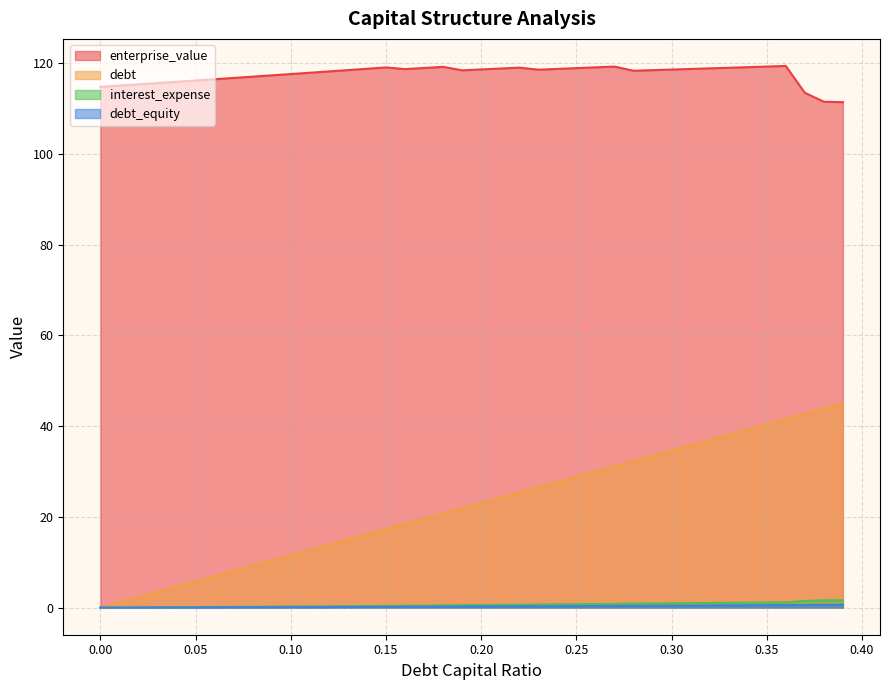

Reading left to right, extract all data points from this chart.

debt_capital: 0.0	1.2	2.3	3.5	4.6	5.8	6.9	8.1	9.2	10.4	11.5	12.7	13.8	15.0	16.2	17.3	18.5	19.6	20.8	21.9	23.1	24.2	25.4	26.5	27.7	28.9	30.0	31.2	32.3	33.5	34.6	35.8	36.9	38.1	39.2	40.4	41.5	42.7	43.9	45.0
enterprise_value: 114.8	115.1	115.4	115.6	115.9	116.2	116.5	116.8	117.0	117.3	117.6	117.9	118.2	118.5	118.8	119.1	118.7	119.0	119.2	118.4	118.6	118.8	119.0	118.6	118.8	118.9	119.1	119.3	118.3	118.5	118.6	118.7	118.9	119.0	119.1	119.3	119.4	113.5	111.5	111.4
debt: 0.0	0.0	0.0	0.0	0.0	0.1	0.1	0.1	0.1	0.1	0.1	0.1	0.1	0.1	0.2	0.2	0.2	0.2	0.2	0.2	0.2	0.3	0.3	0.3	0.3	0.3	0.4	0.4	0.4	0.4	0.4	0.4	0.5	0.5	0.5	0.5	0.6	0.6	0.6	0.6
interest_expense: 0.0	0.0	0.1	0.1	0.1	0.1	0.2	0.2	0.2	0.2	0.3	0.3	0.3	0.3	0.4	0.4	0.4	0.5	0.5	0.6	0.6	0.6	0.6	0.7	0.7	0.8	0.8	0.8	0.9	0.9	1.0	1.0	1.0	1.1	1.1	1.1	1.2	1.5	1.6	1.6